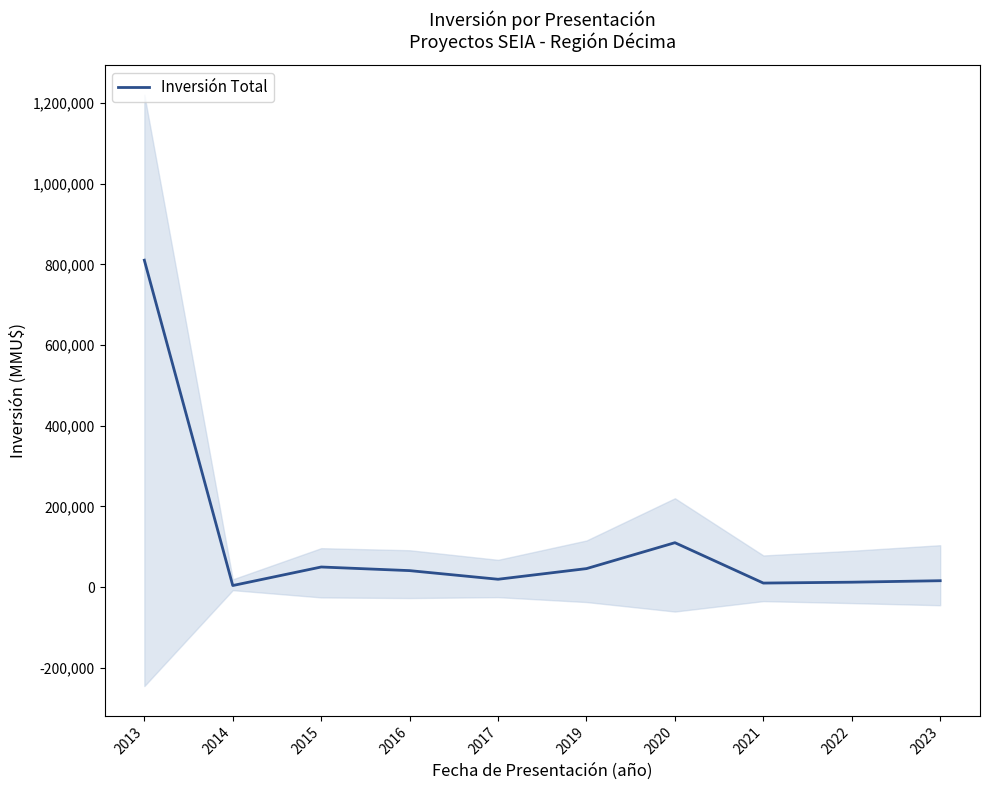

What is the change in value from 2019 to 2023?

-30000